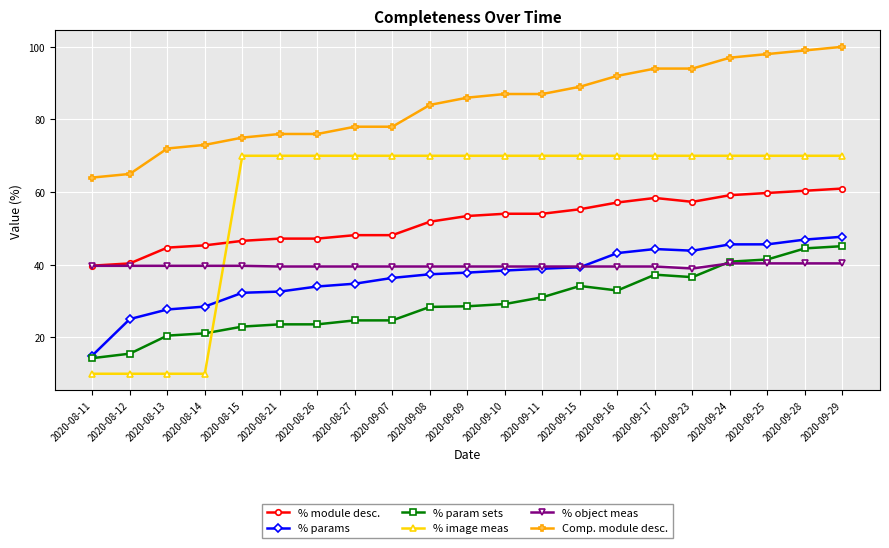

At which label is Comp. module desc. closest to 82?

2020-09-08